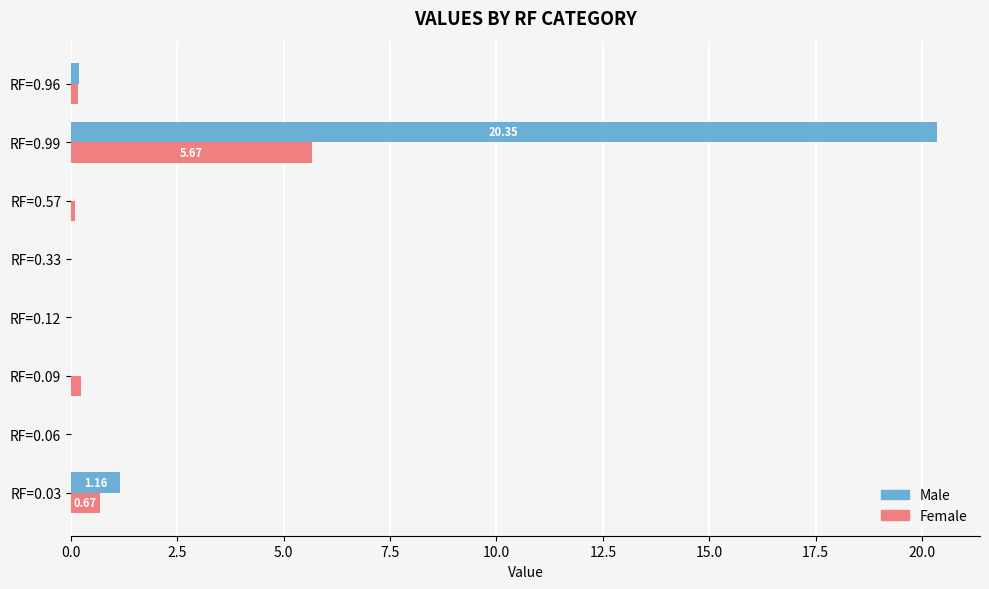

Which series changed the most between RF=0.57 and RF=0.99?

Male